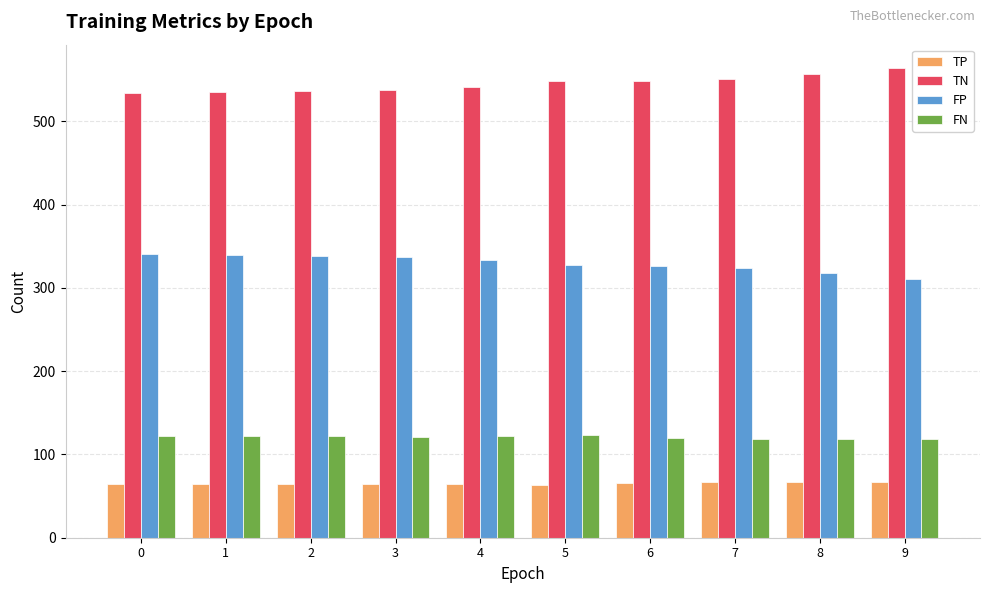

How many groups of bars are there?

10